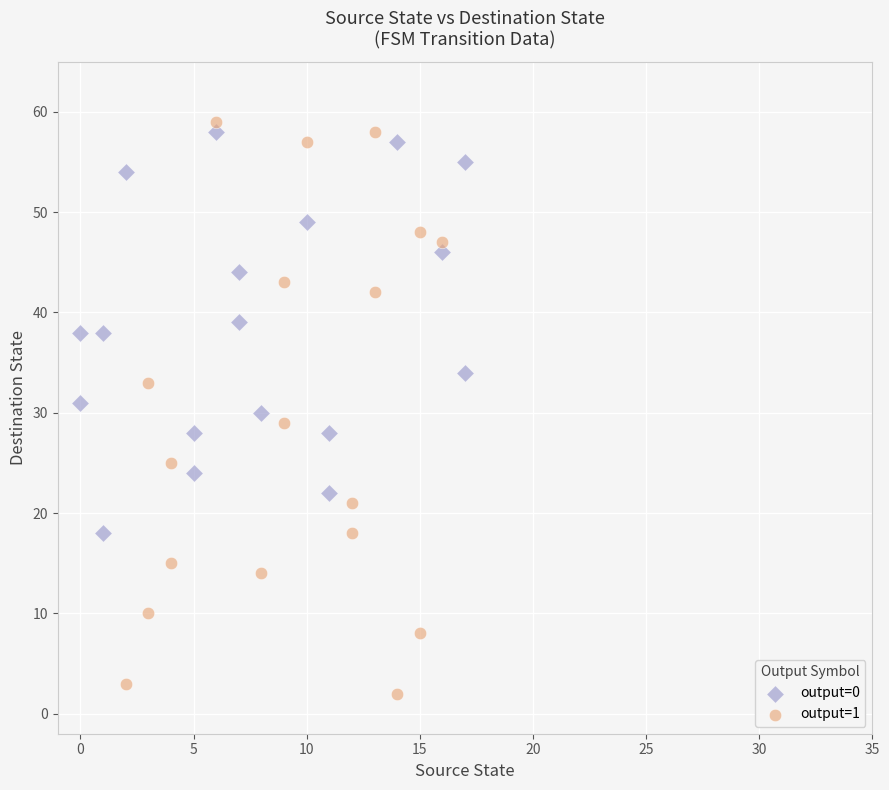

Which series has the largest Y range (max minus min)?

output=1